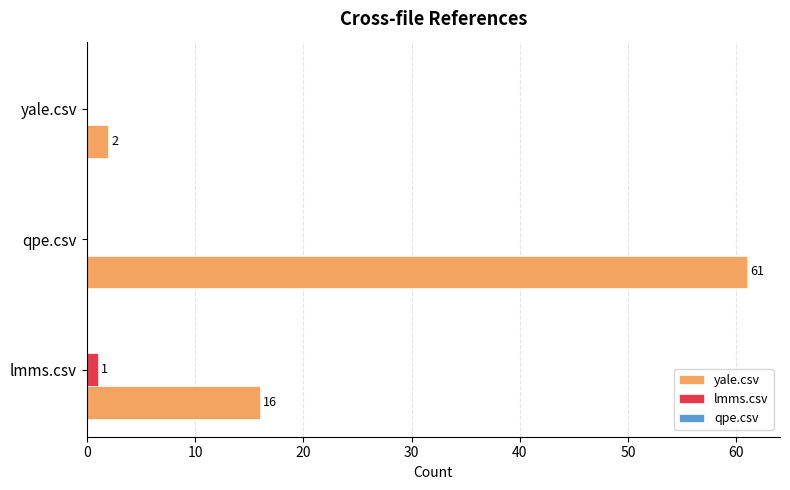

What is the greatest value displayed?

61